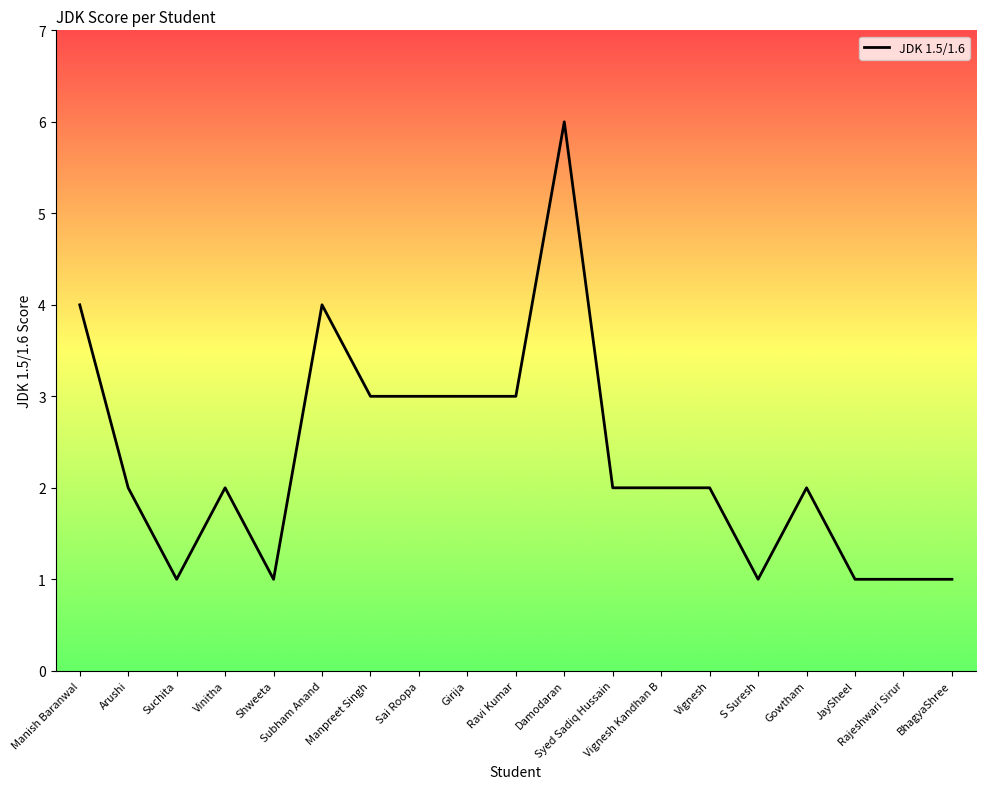

Reading right to left, what are all the values shown in this chart?

BhagyaShree=1	Rajeshwari Sirur=1	JaySheel=1	Gowtham=2	S Suresh=1	Vignesh=2	Vignesh Kandhan B=2	Syed Sadiq Hussain=2	Damodaran=6	Ravi Kumar=3	Girija=3	Sai Roopa=3	Manpreet Singh=3	Subham Anand=4	Shweeta=1	Vinitha=2	Suchita=1	Arushi=2	Manish Baranwal=4